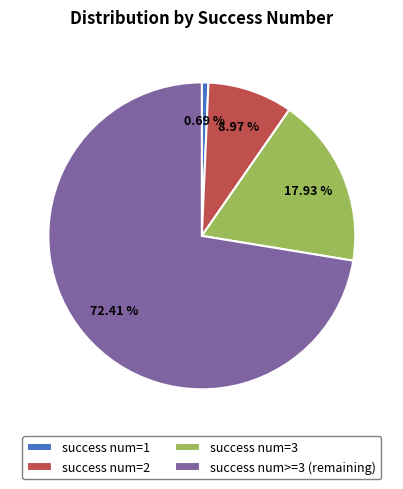

How many slices are in this pie chart?

4